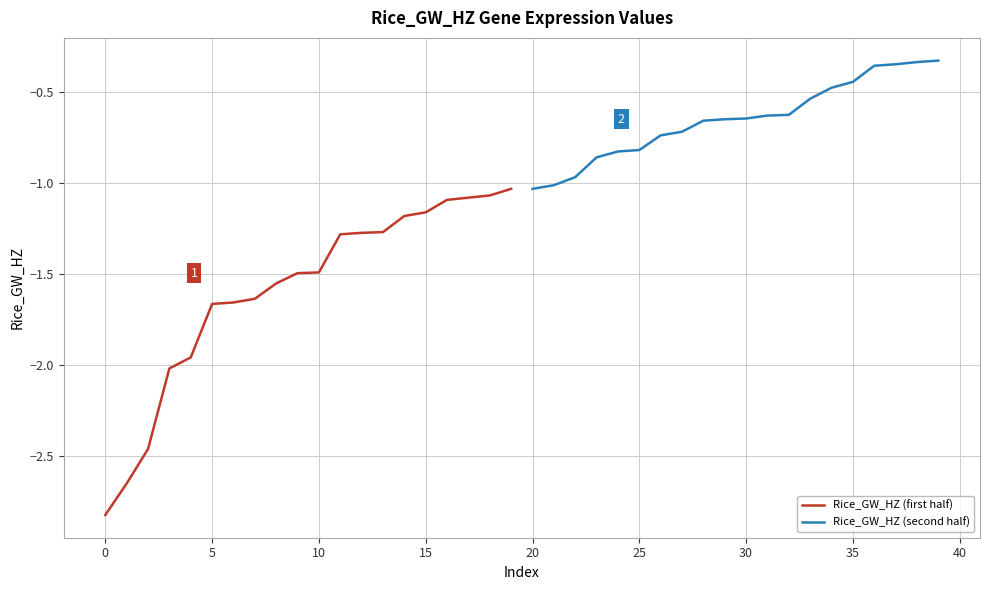

True or false: Rice_GW_HZ (first half) has more than 2 points higher than both neighbors.

False